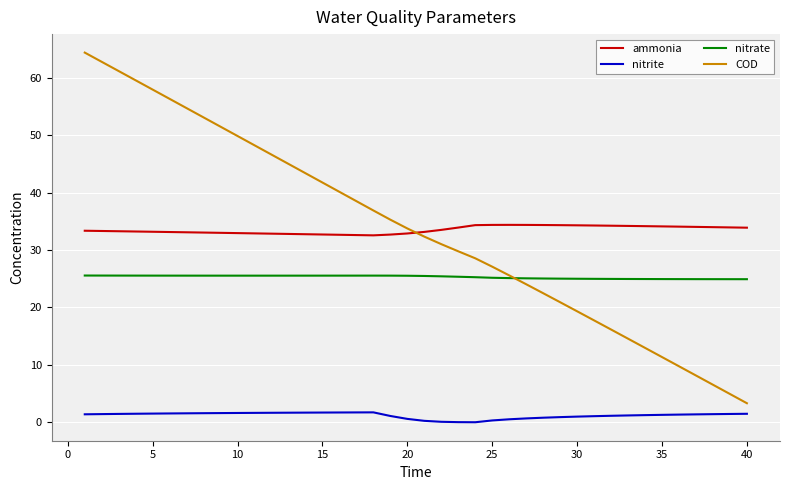

True or false: nitrate and nitrite intersect in this chart.

False